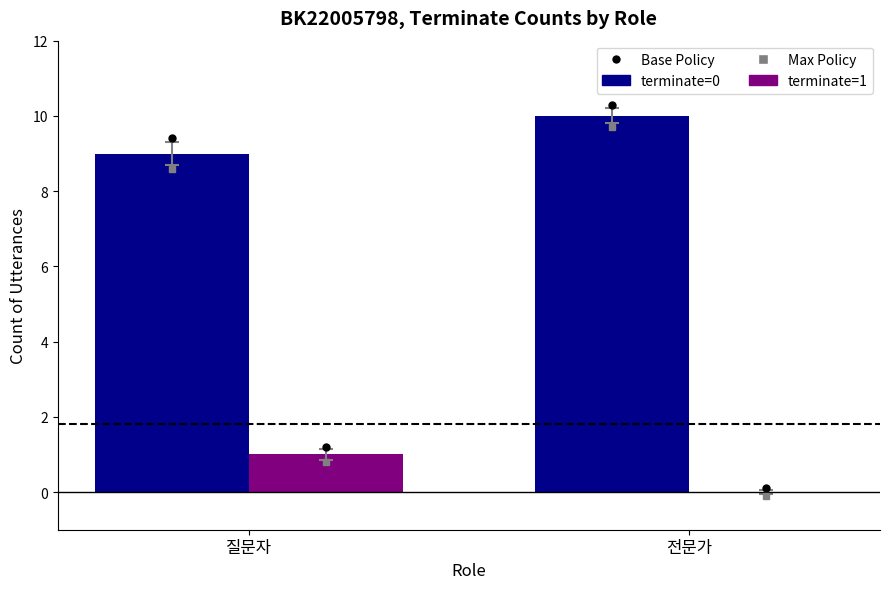

Reading left to right, what are all the values shown in this chart?

terminate=0: 9	10
terminate=1: 1	0